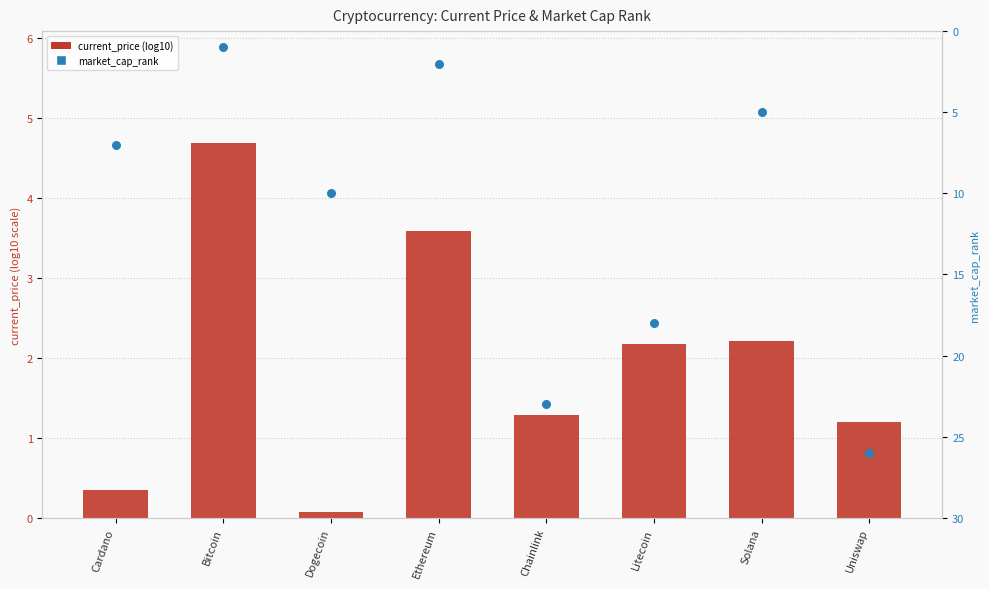

Is the value of market_cap_rank at Dogecoin greater than the value of current_price (log10) at Dogecoin?

Yes